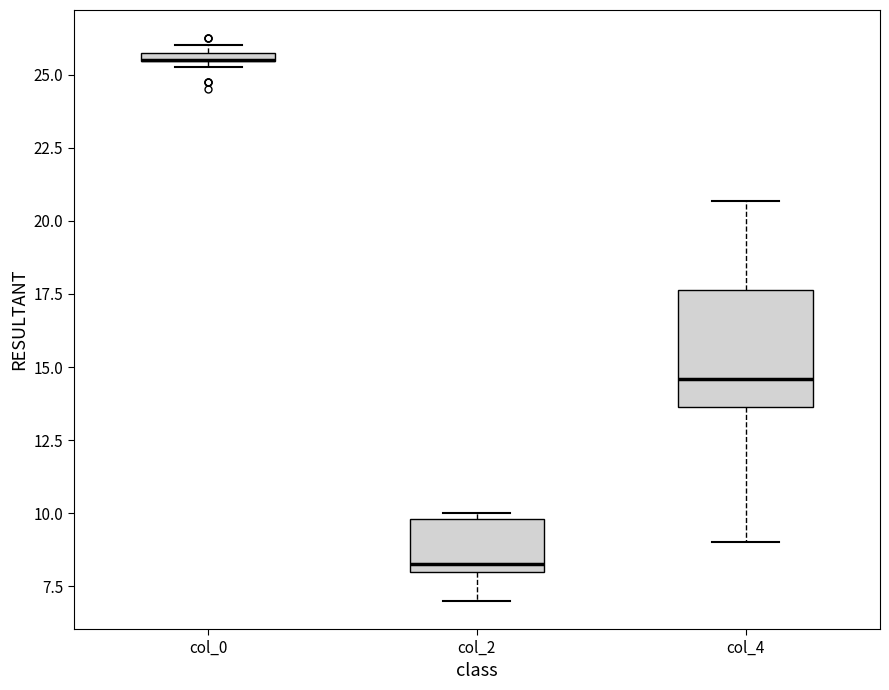

Where is the upper edge of the box for col_2 on the y-axis? The values are not printed on the chart, so give them approximately, as read against the axis.

10.0